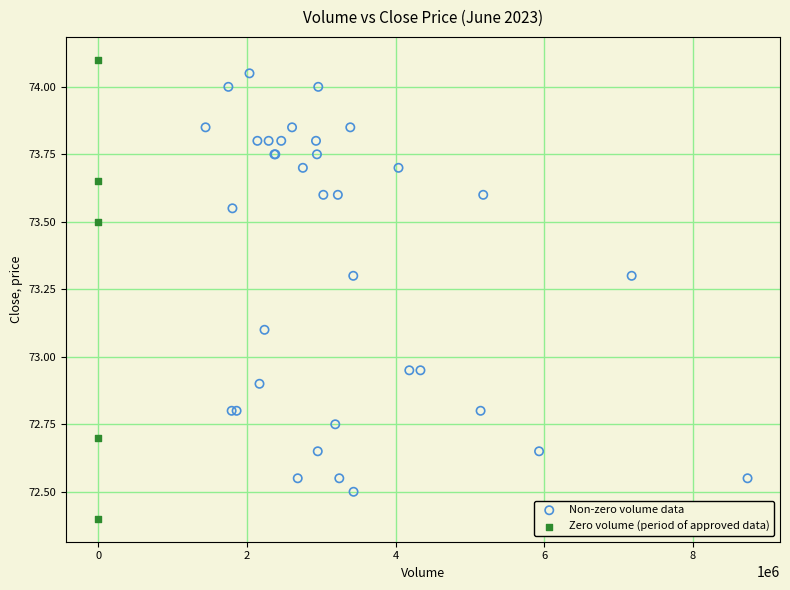

Which series contains the lowest Y value?

Zero volume (period of approved data)